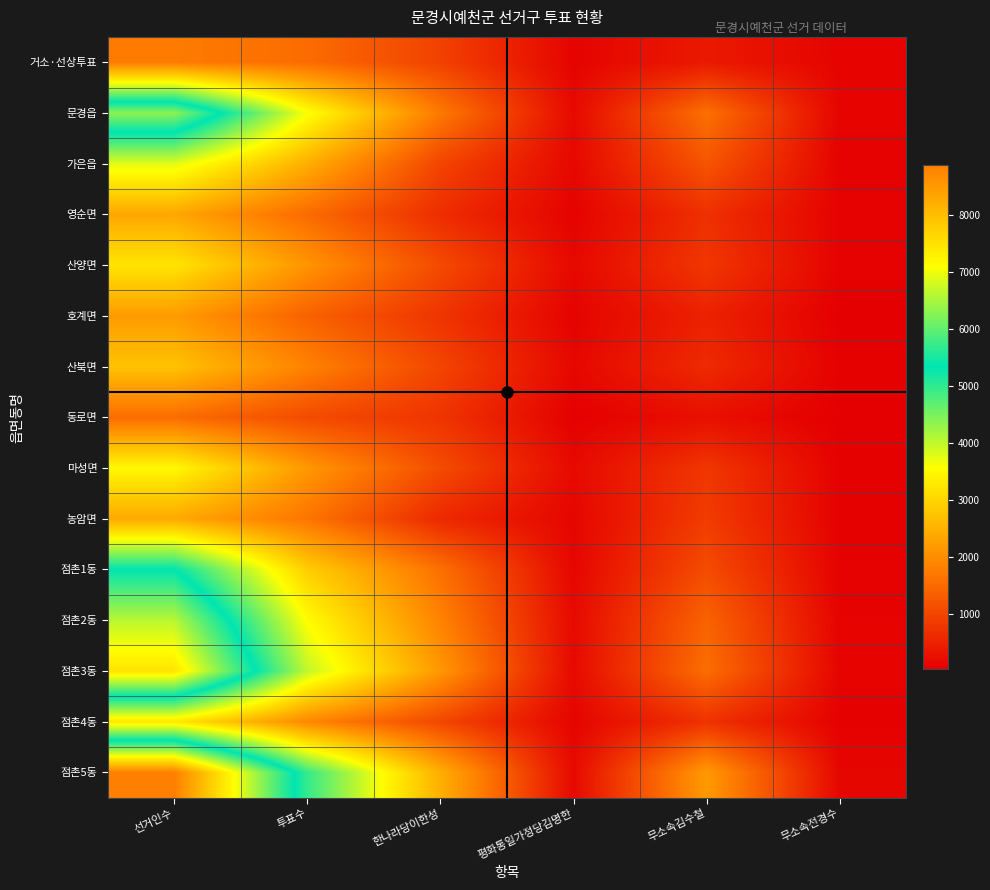

What is the total value across all series at 무소속김수철?

14568